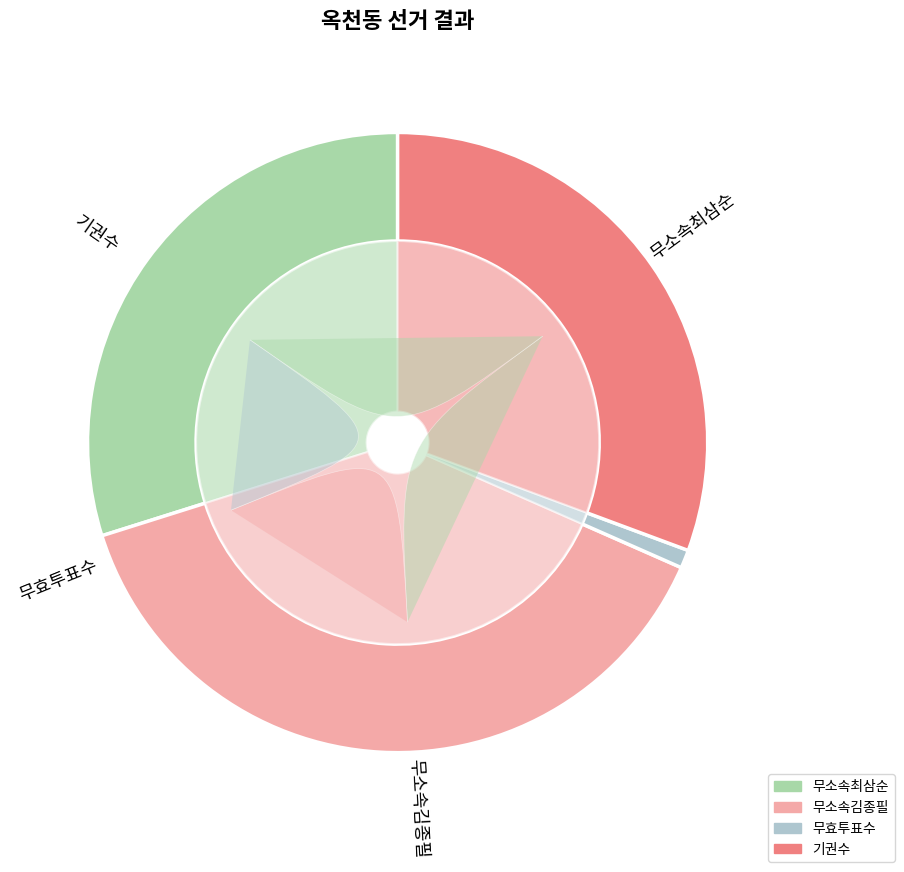

To the nearest percent, what is the difference between the largest and smallest slice percentages?

38%